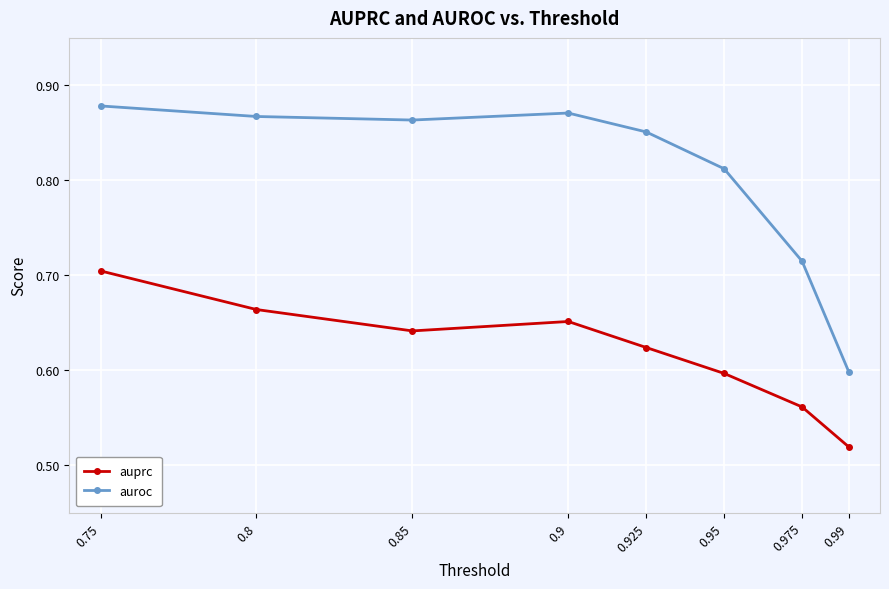

At how many categories does at least one series exceed 0?

8